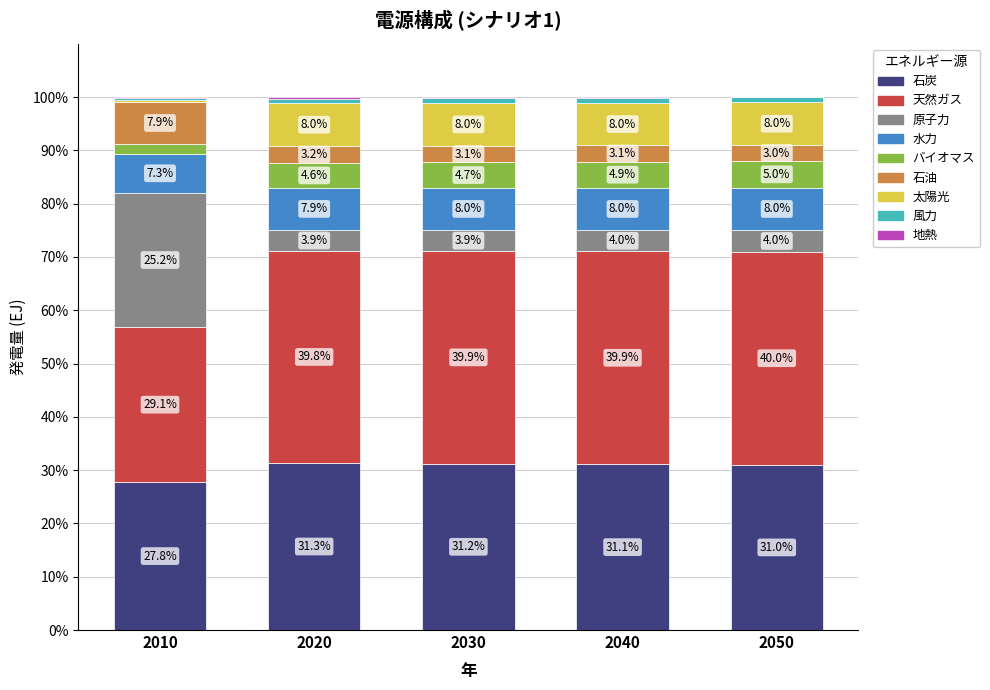

What is the total value across all series at 2050?

100.0